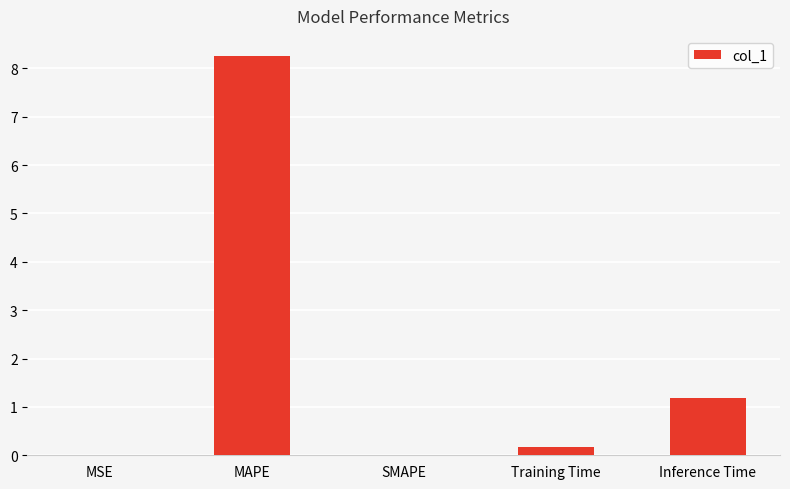

What is the sum of all values?

9.6